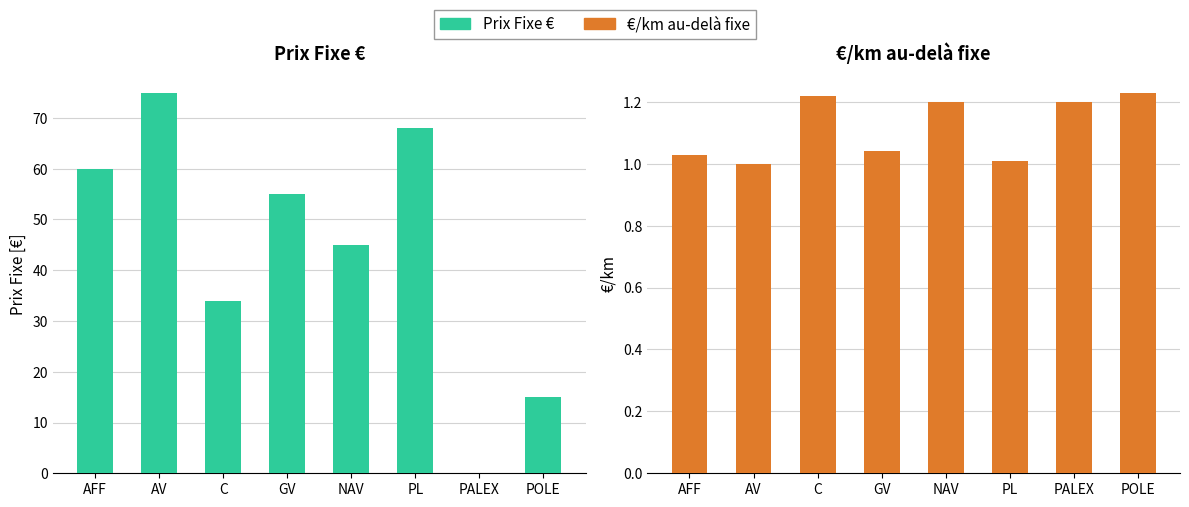

Which has a higher value, PL or POLE?

PL